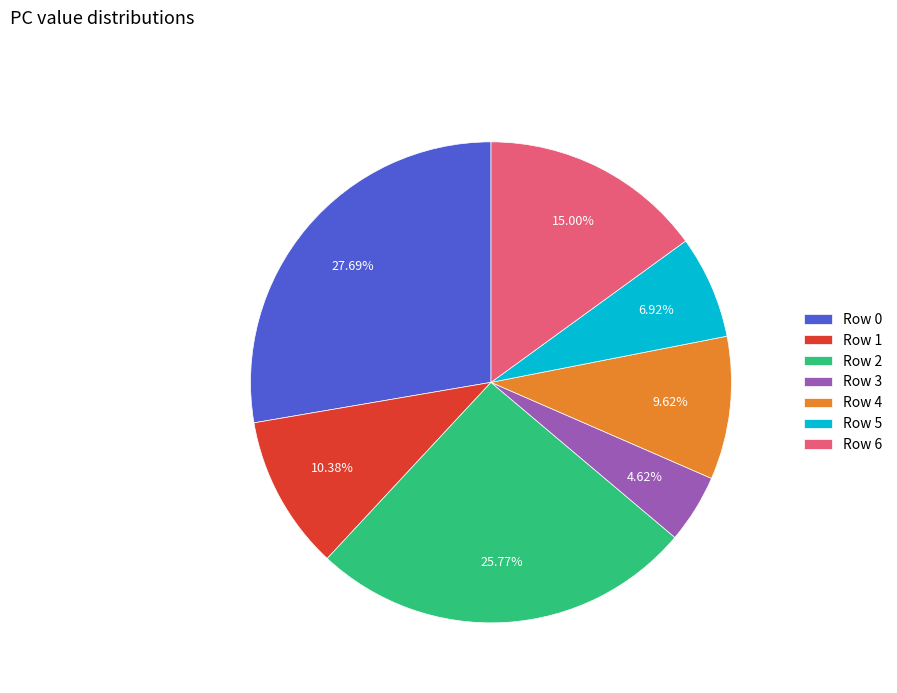

Does Row 6 account for over 50% of the chart?

No